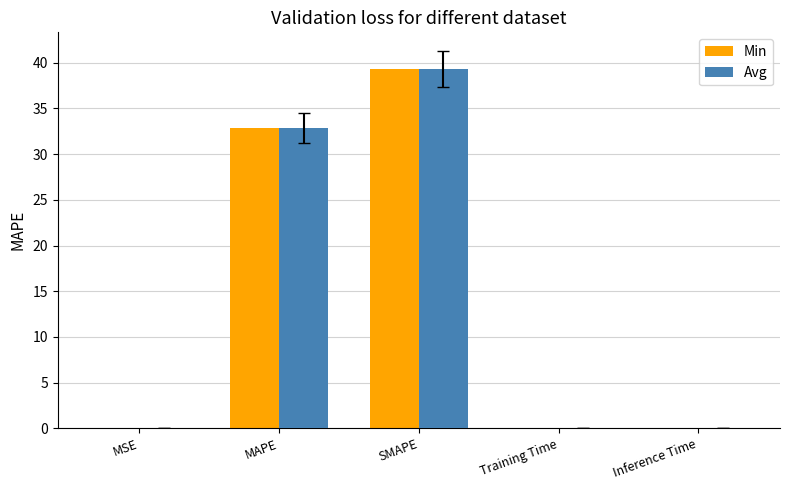

How many series are shown in this chart?

2